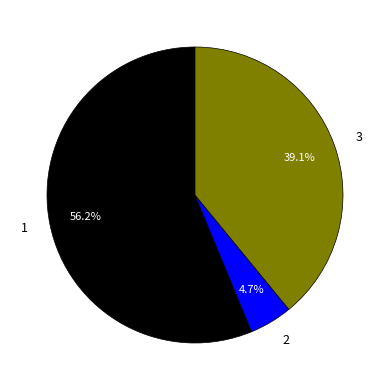

The 1 slice represents 47% of the pie. True or false?

False